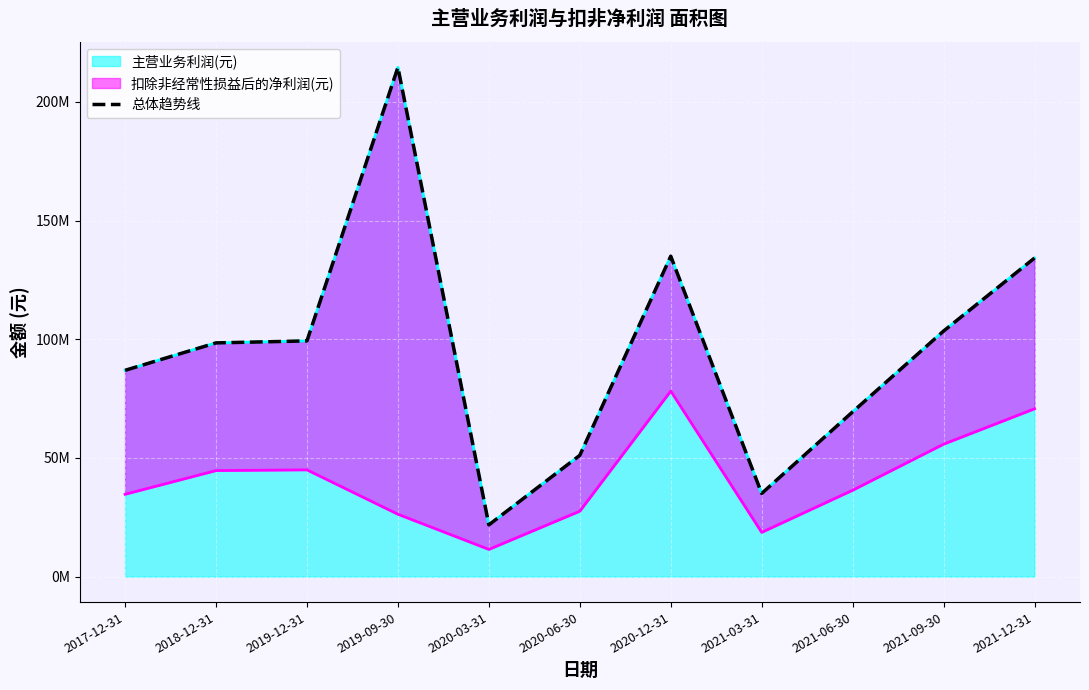

List the labels in order of value, smallest first.

2020-03-31, 2021-03-31, 2020-06-30, 2021-06-30, 2017-12-31, 2018-12-31, 2019-12-31, 2021-09-30, 2021-12-31, 2020-12-31, 2019-09-30